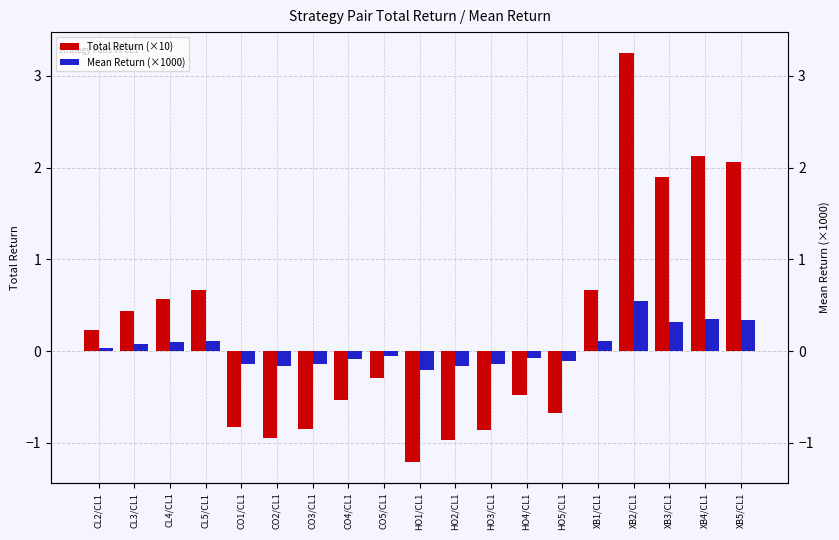

True or false: Mean Return (×1000) has a value of -0.1 at HO5/CL1.

True